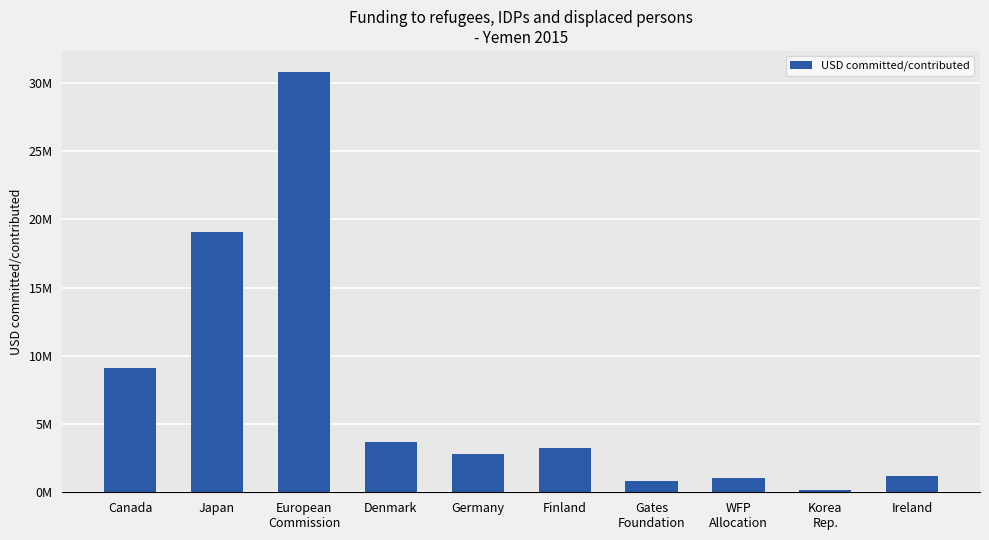

True or false: the data shows 1220018 at Finland.

False